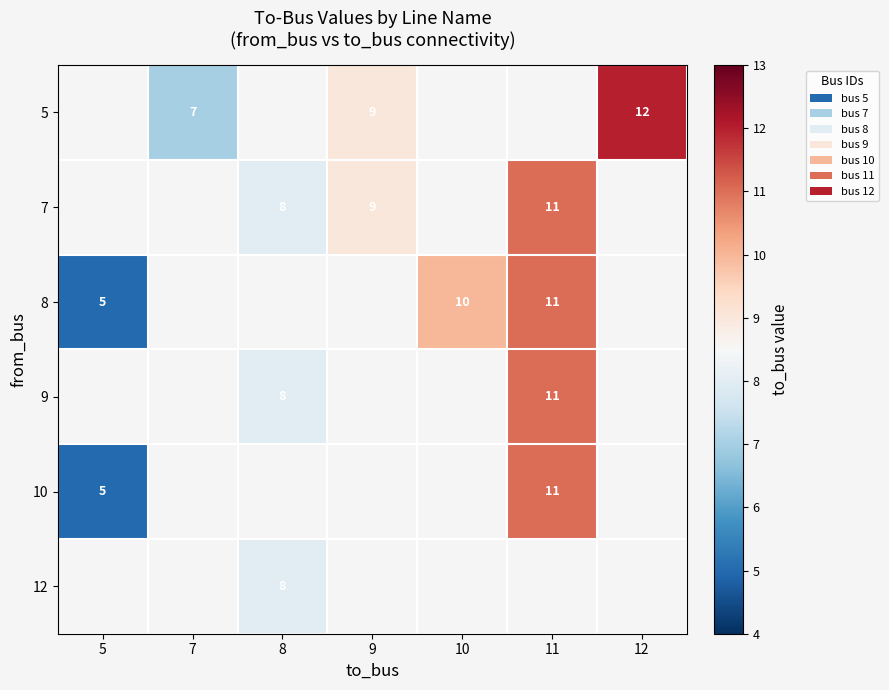

Is it true that 7 equals 11 at 11?

True